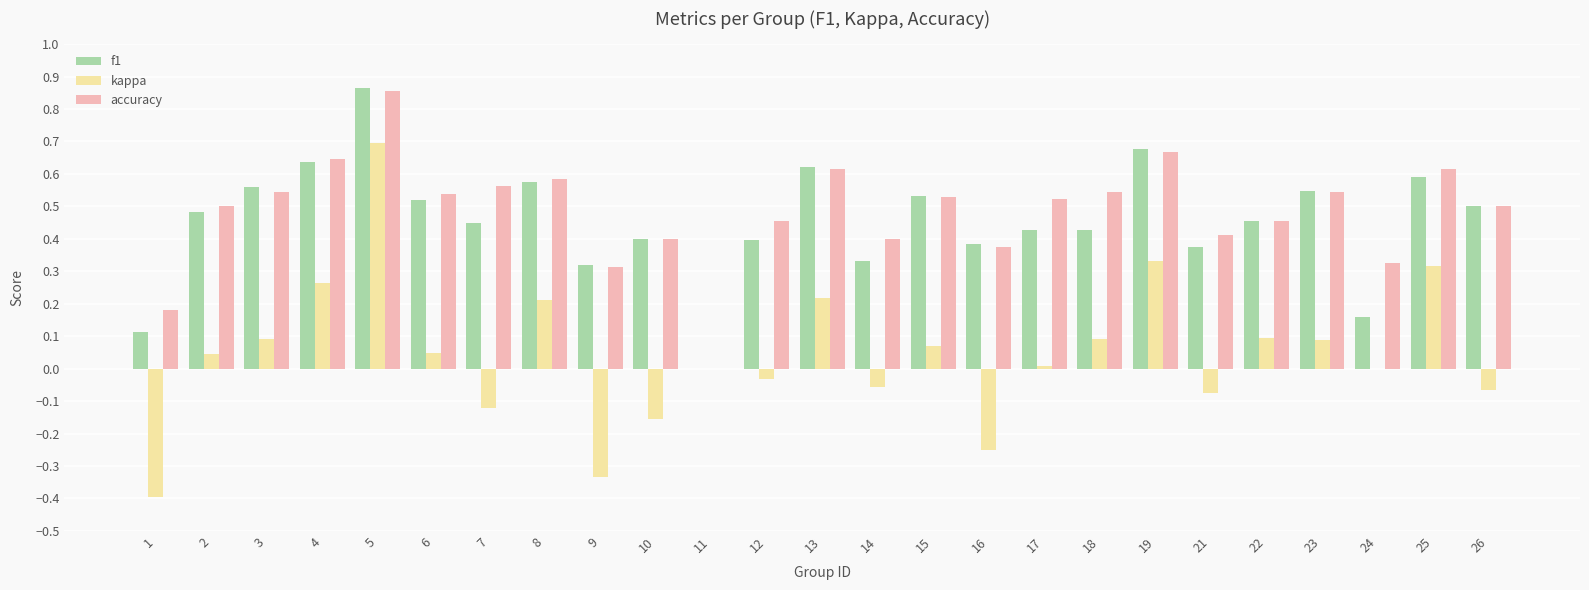

What is the sum of the accuracy values at 21 and 19?

1.1